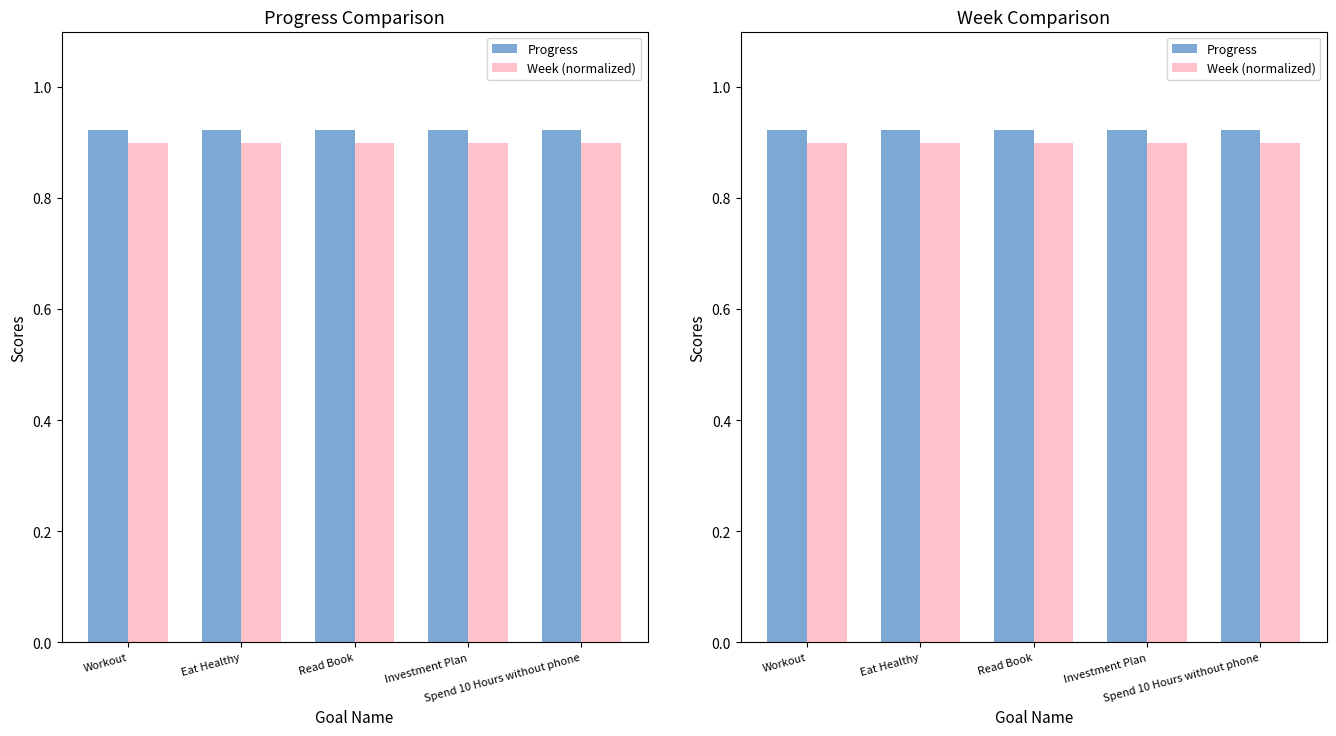

Rank the series by their average value, from highest to lowest.

Progress, Week (normalized)